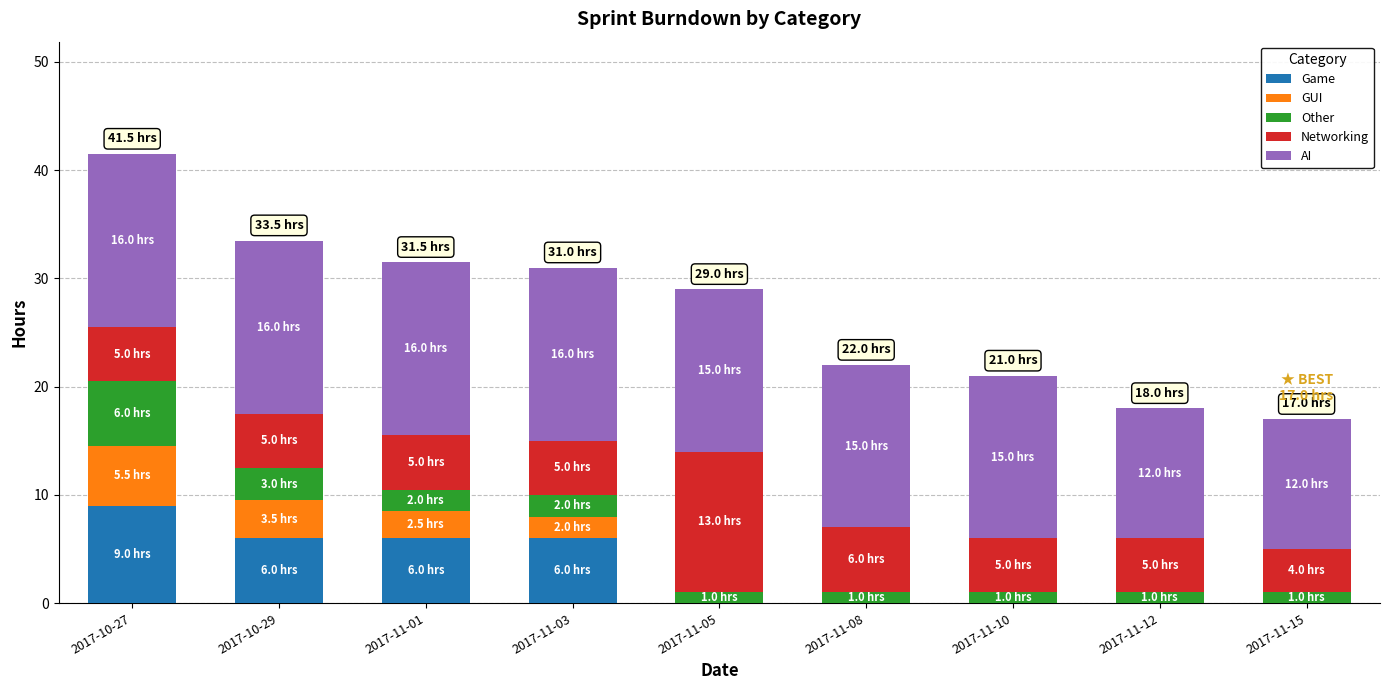

What is the total value across all series at 2017-11-01?

31.5